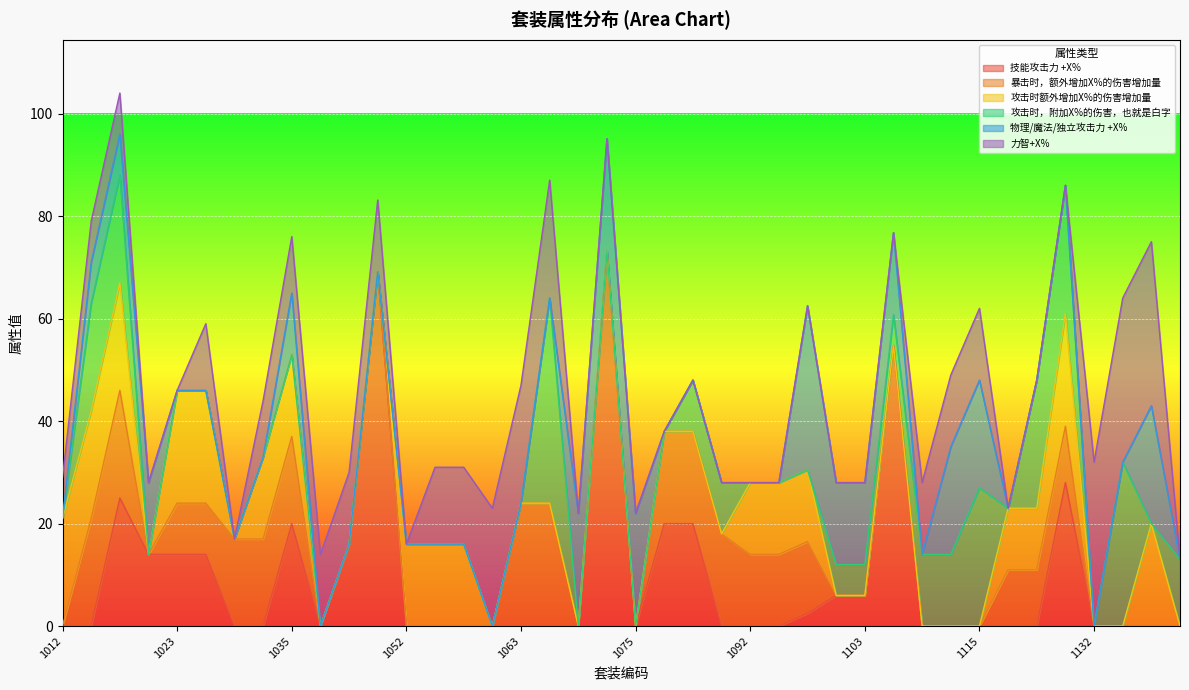

Reading left to right, transcribe all the data shown in this chart.

技能攻击力 +X%: 0.0	0.0	25.0	14.0	14.0	14.0	0.0	0.0	20.0	0.0	16.0	69.1	0.0	0.0	0.0	0.0	0.0	0.0	0.0	73.1	0.0	20.0	20.0	0.0	0.0	0.0	2.5	6.0	6.0	54.8	0.0	0.0	0.0	0.0	0.0	28.0	0.0	0.0	0.0	0.0
暴击时，额外增加X%的伤害增加量: 0.0	21.0	21.0	0.0	10.0	10.0	17.0	17.0	17.0	0.0	0.0	0.0	0.0	0.0	0.0	0.0	24.0	24.0	0.0	0.0	0.0	18.0	18.0	18.0	14.0	14.0	14.0	0.0	0.0	0.0	0.0	0.0	0.0	11.0	11.0	11.0	0.0	0.0	0.0	0.0
攻击时额外增加X%的伤害增加量: 21.0	21.0	21.0	0.0	22.0	22.0	0.0	16.0	16.0	0.0	0.0	0.0	16.0	16.0	16.0	0.0	0.0	0.0	0.0	0.0	0.0	0.0	0.0	0.0	14.0	14.0	14.0	0.0	0.0	0.0	0.0	0.0	0.0	12.0	12.0	22.0	0.0	0.0	20.0	0.0
攻击时，附加X%的伤害，也就是白字: 0.0	21.0	21.0	0.0	0.0	0.0	0.0	0.0	0.0	0.0	0.0	0.0	0.0	0.0	0.0	0.0	0.0	40.0	0.0	0.0	0.0	0.0	10.0	10.0	0.0	0.0	0.0	6.0	6.0	6.0	14.0	14.0	27.0	0.0	25.0	25.0	0.0	32.0	0.0	13.0
物理/魔法/独立攻击力 +X%: 0.0	8.0	8.0	14.0	0.0	0.0	0.0	0.0	12.0	0.0	0.0	0.0	0.0	0.0	0.0	0.0	0.0	0.0	22.0	22.0	22.0	0.0	0.0	0.0	0.0	0.0	32.0	16.0	16.0	16.0	0.0	21.0	21.0	0.0	0.0	0.0	0.0	0.0	23.0	0.0
力智+X%: 8.0	8.0	8.0	0.0	0.0	13.0	0.0	11.0	11.0	14.0	14.0	14.0	0.0	15.0	15.0	23.0	23.0	23.0	0.0	0.0	0.0	0.0	0.0	0.0	0.0	0.0	0.0	0.0	0.0	0.0	14.0	14.0	14.0	0.0	0.0	0.0	32.0	32.0	32.0	0.0